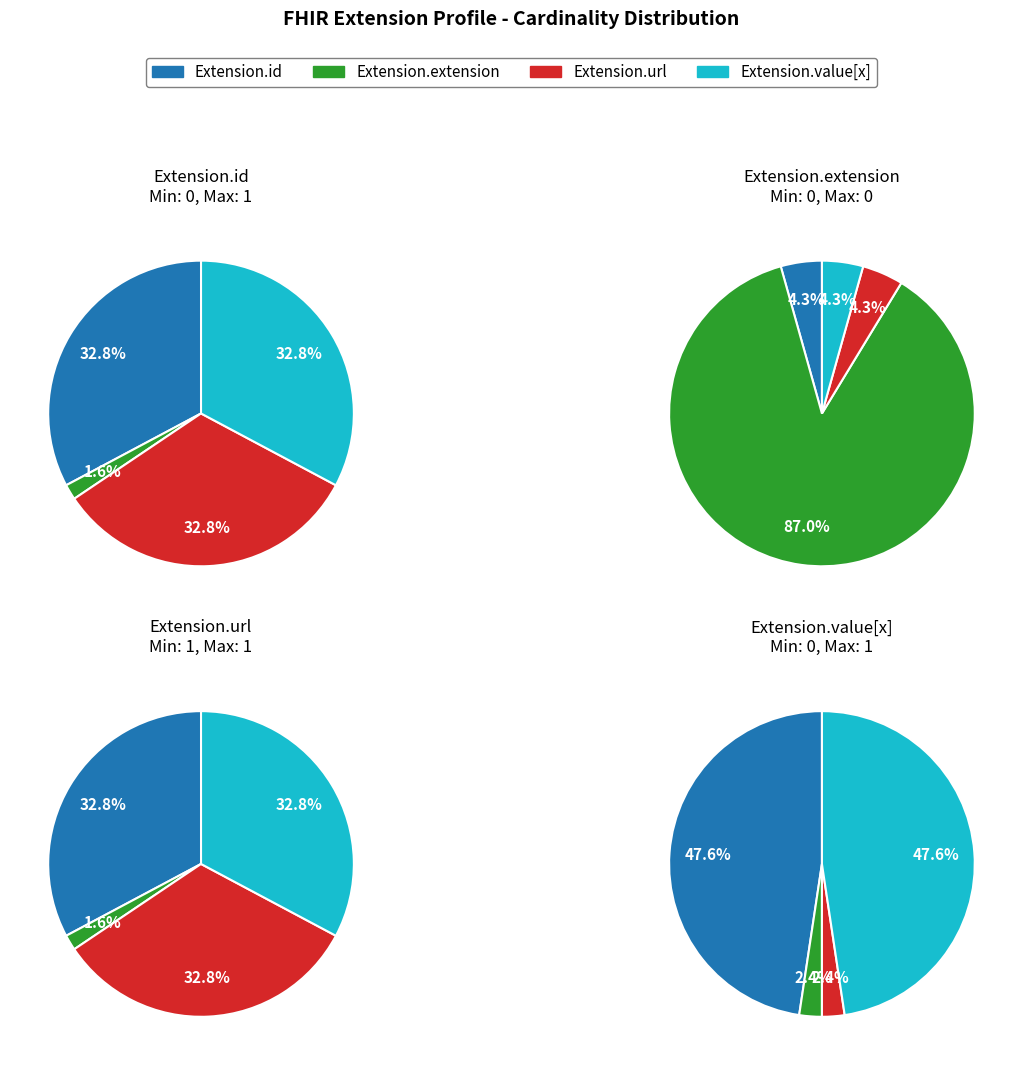

What is the change in value from Extension.id to Extension.extension?

-1